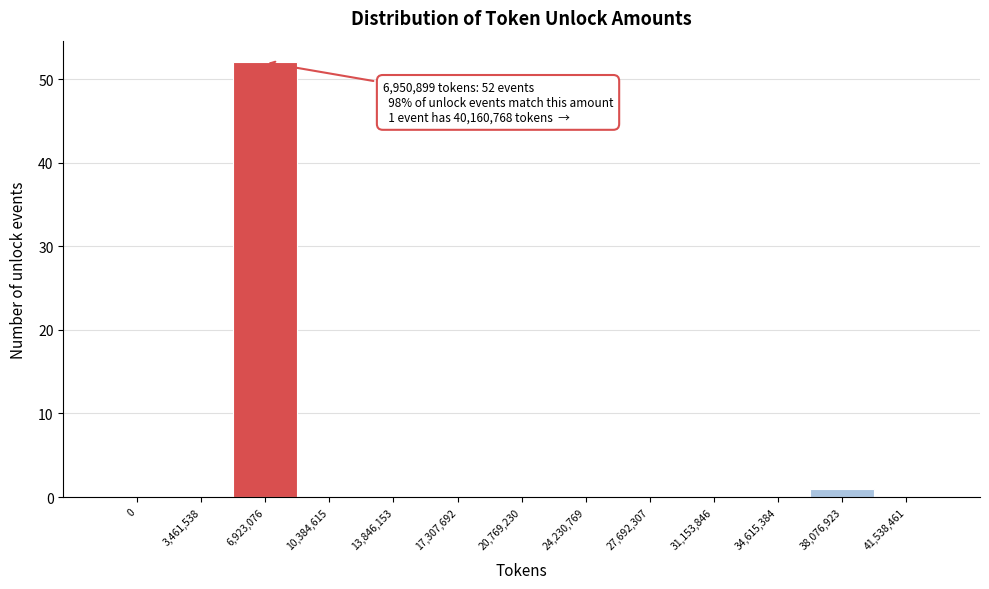

Reading left to right, what are all the values shown in this chart?

0=0	3,461,538=0	6,923,076=52	10,384,615=0	13,846,153=0	17,307,692=0	20,769,230=0	24,230,769=0	27,692,307=0	31,153,846=0	34,615,384=0	38,076,923=1	41,538,461=0